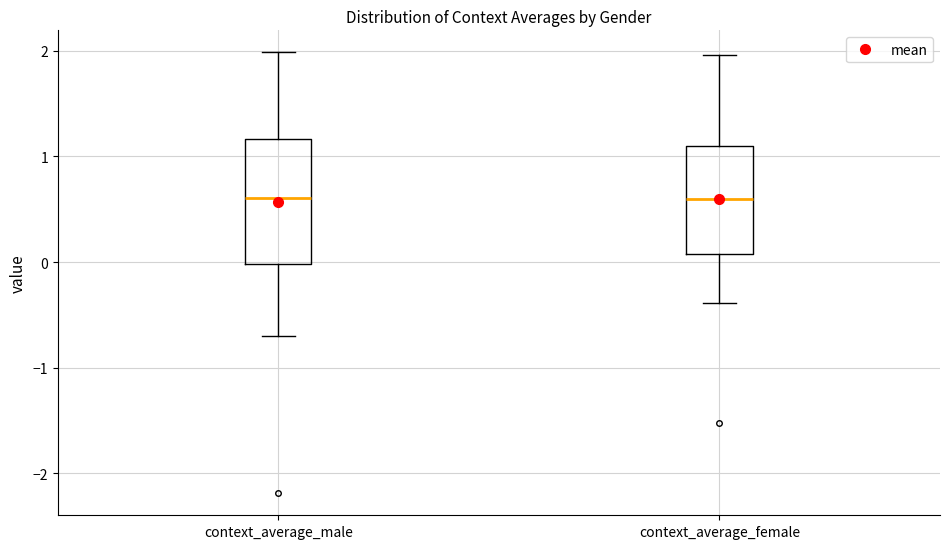

Reading left to right, read every box against the y-axis: the position of its median line, the range the box covers, and the ends of its whiskers. The values are not printed on the chart, so give them approximately, as read against the axis.

context_average_male: median 0.6, box 0.0 to 1.2, whiskers -0.7 to 2.0
context_average_female: median 0.6, box 0.1 to 1.1, whiskers -0.4 to 2.0